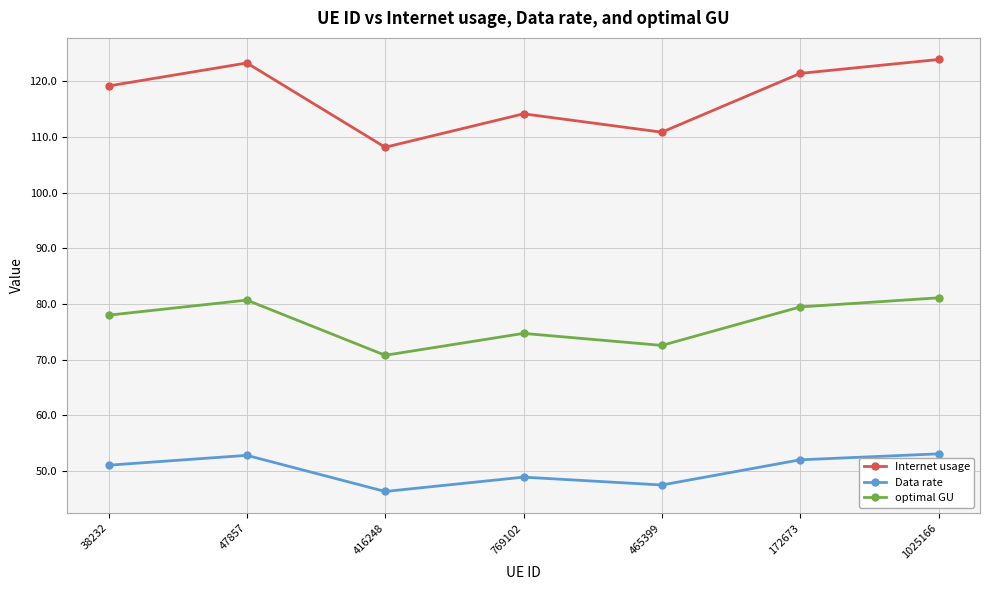

The optimal GU series shows 72.6 at 465399. True or false?

True